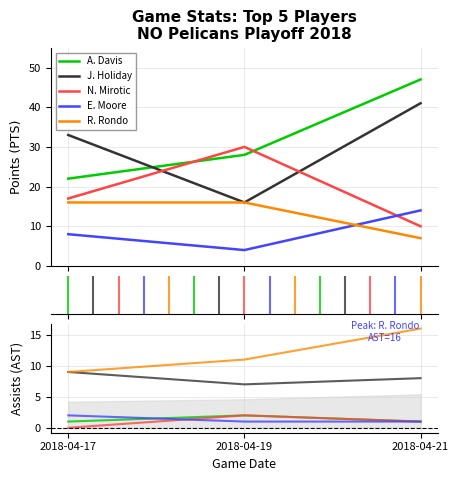

Is this an area chart (filled region under the line)?

No